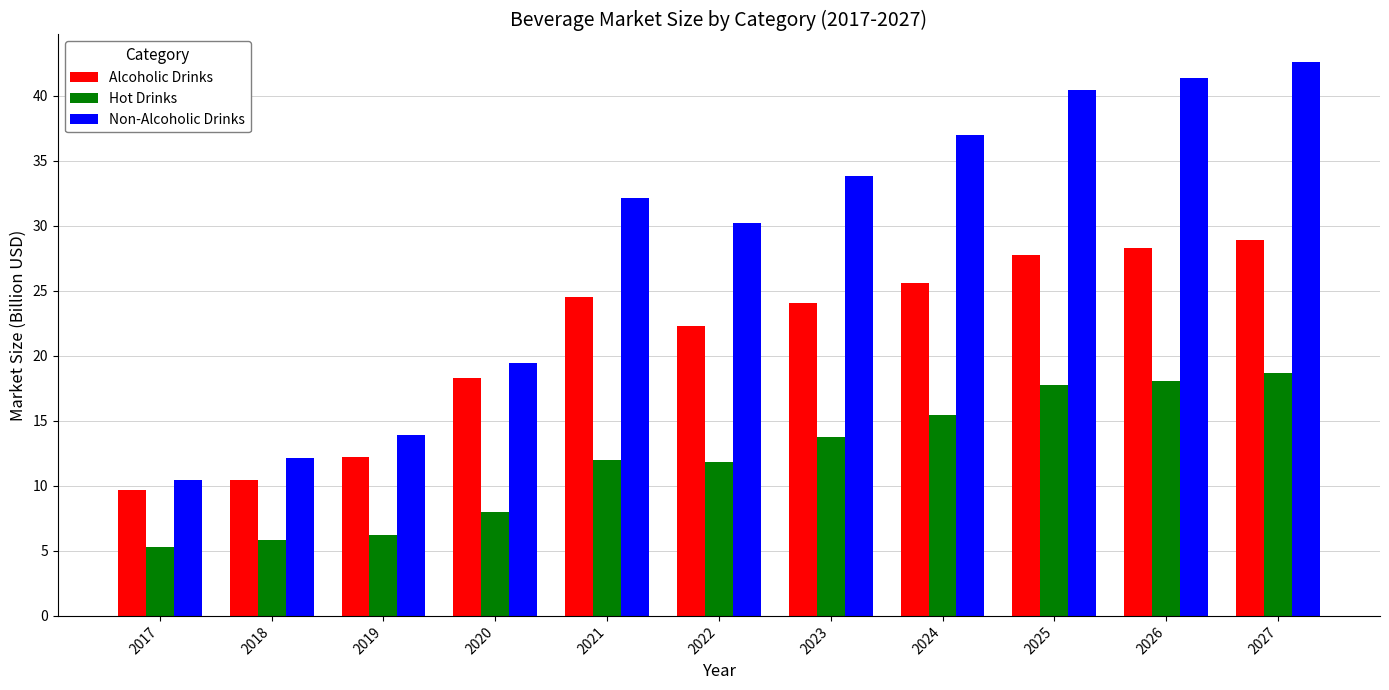

What is the highest value of the Hot Drinks series?

18.7